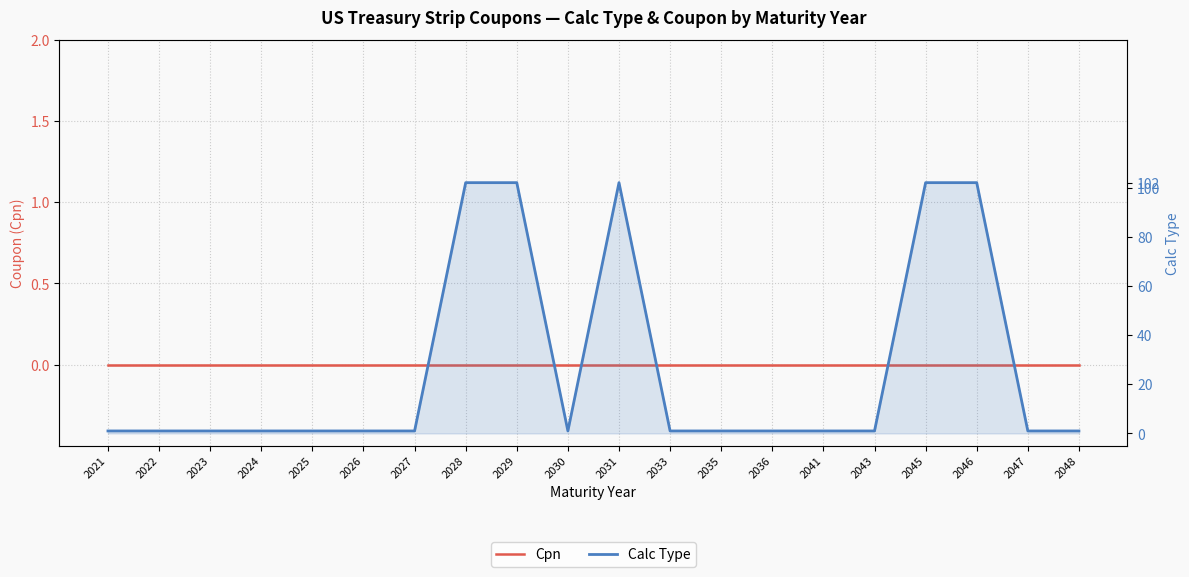

What is the greatest value displayed?

102